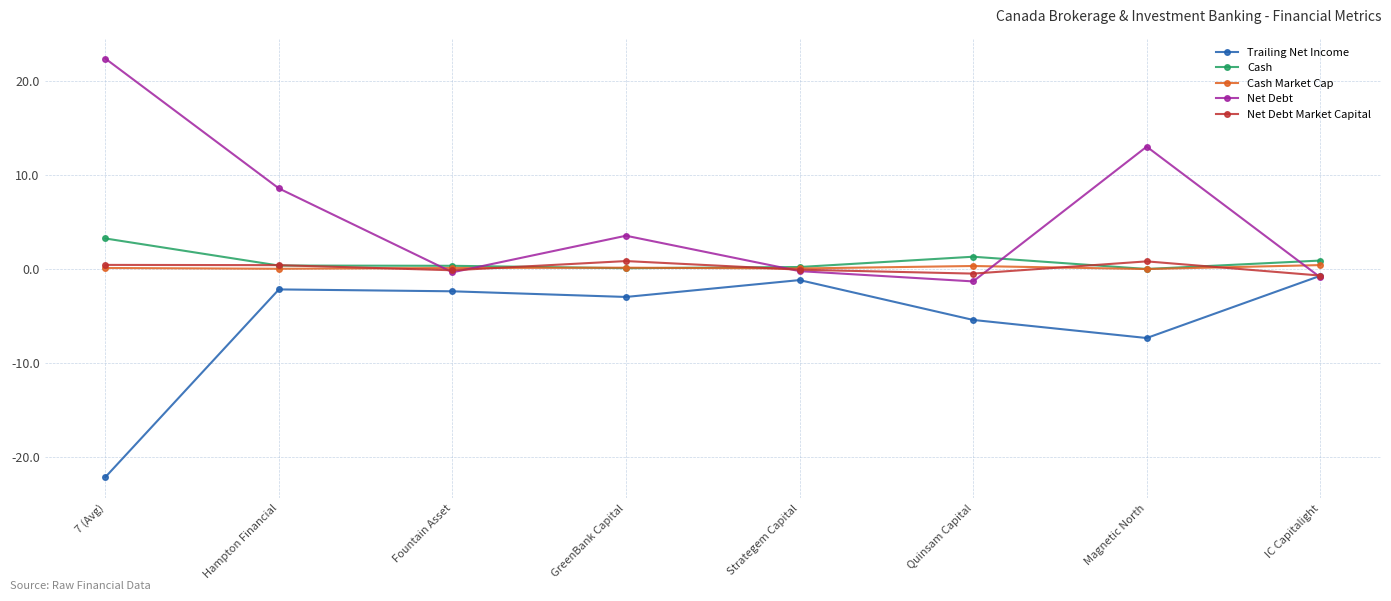

What is the sum of the Cash Market Cap values at Quinsam Capital and Magnetic North?

0.3